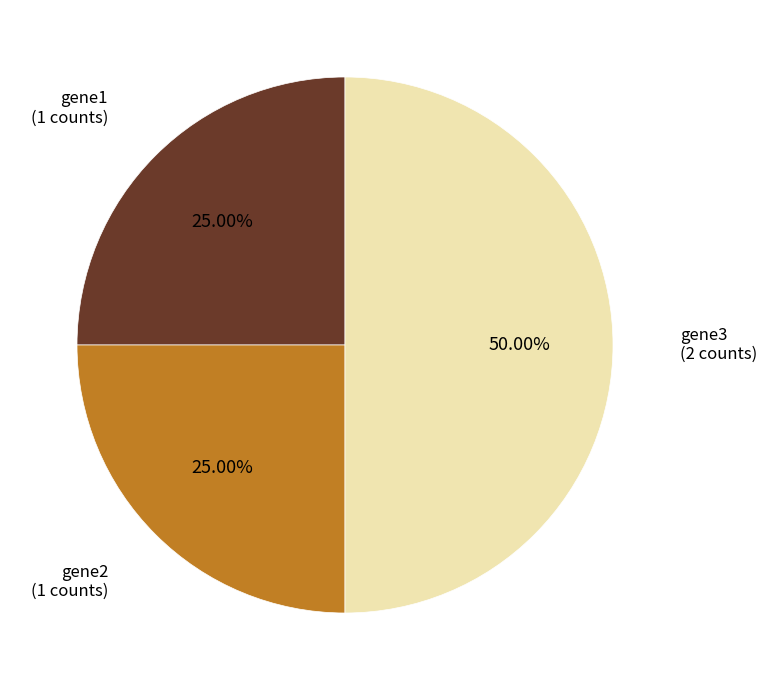

How many segments does this pie chart have?

3